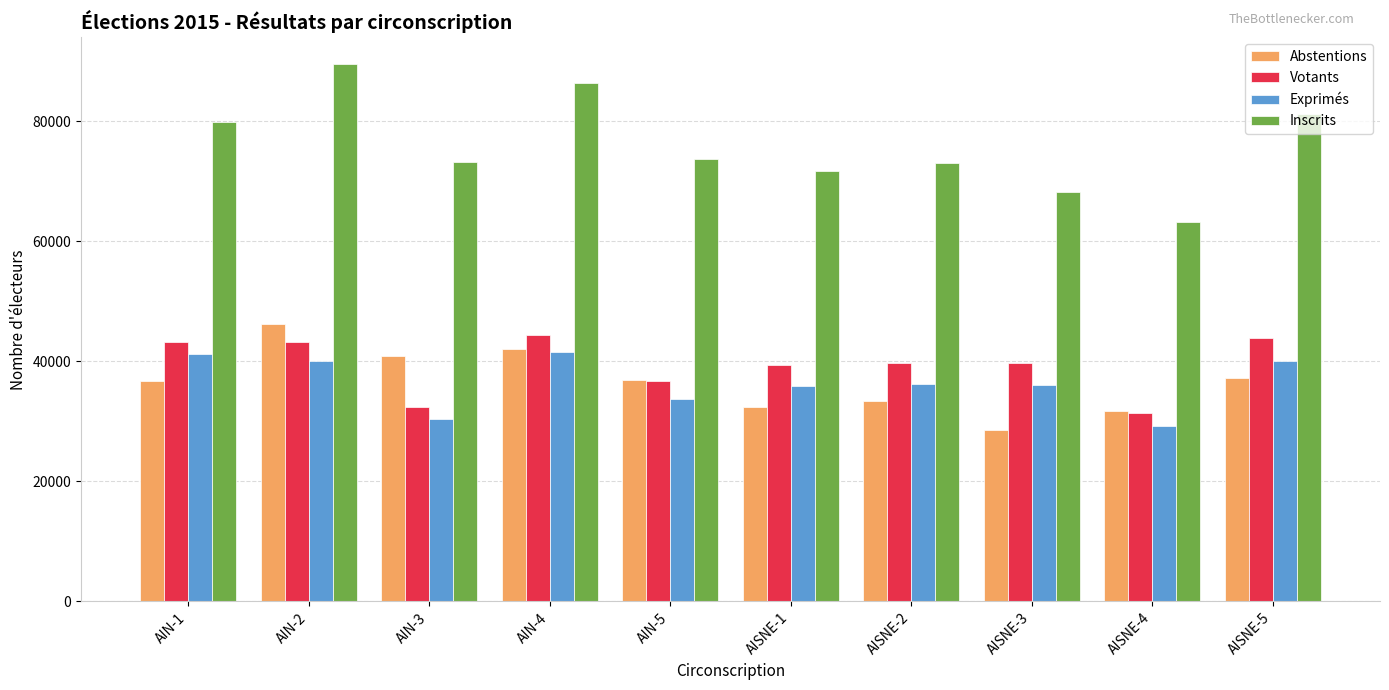

How many values in the Abstentions series are below 36857?

5